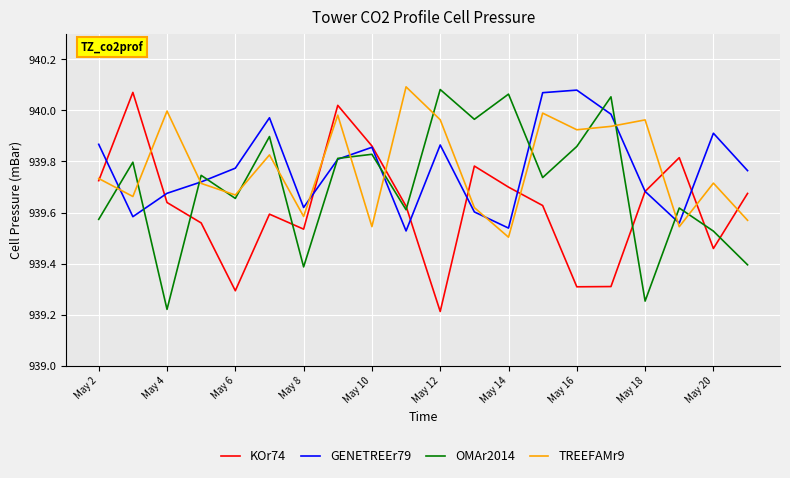

After their last crossing, which series has the higher values: OMAr2014 or KOr74?

KOr74